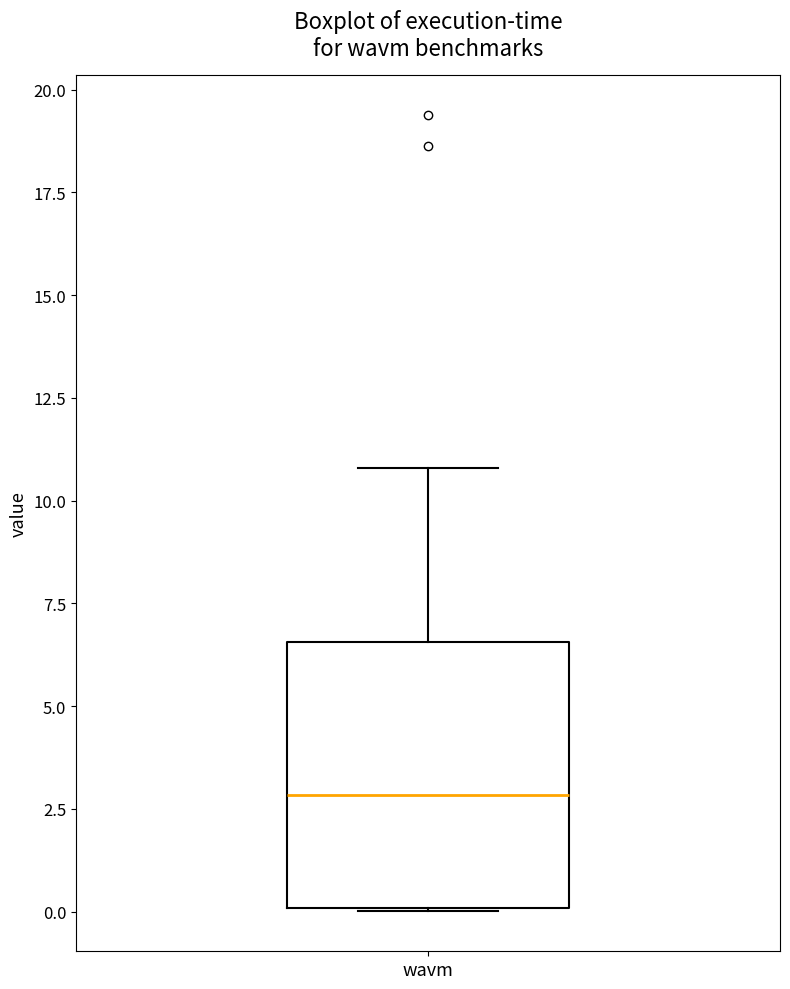

Transcribe this box plot: give where the median line is, the range the box spans, and where the two whiskers end, as read against the y-axis. The values are not printed on the chart, so give them approximately, as read against the axis.

median 3.0, box 0.0 to 6.5, whiskers 0.0 to 11.0